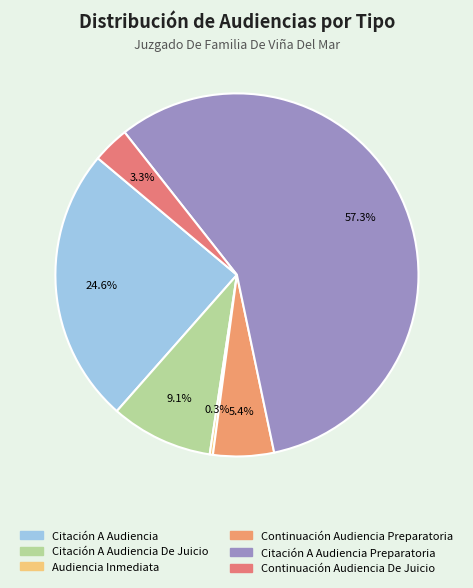

How many slices are in this pie chart?

6